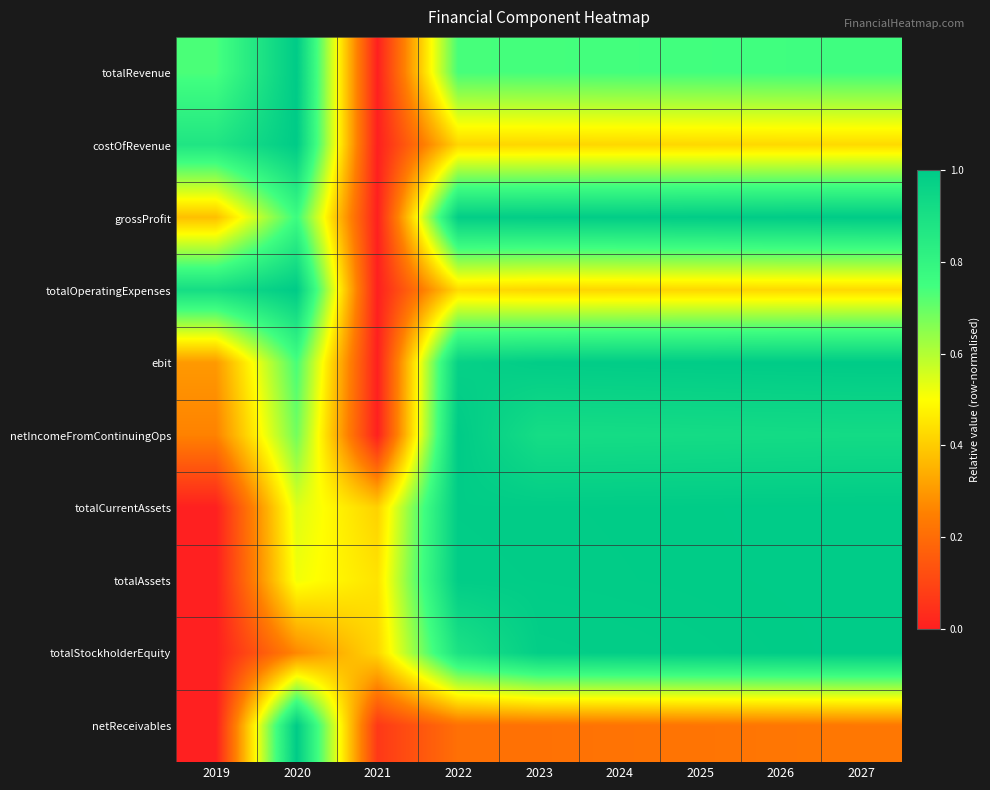

Reading left to right, transcribe all the data shown in this chart.

totalRevenue: 2019=0.7	2020=1.0	2021=0.0	2022=0.7	2023=0.7	2024=0.7	2025=0.7	2026=0.7	2027=0.8
costOfRevenue: 2019=0.9	2020=1.0	2021=0.0	2022=0.4	2023=0.4	2024=0.4	2025=0.4	2026=0.4	2027=0.4
grossProfit: 2019=0.4	2020=0.8	2021=0.0	2022=1.0	2023=1.0	2024=1.0	2025=1.0	2026=1.0	2027=1.0
totalOperatingExpenses: 2019=0.9	2020=1.0	2021=0.0	2022=0.4	2023=0.4	2024=0.4	2025=0.4	2026=0.4	2027=0.4
ebit: 2019=0.3	2020=0.7	2021=0.0	2022=1.0	2023=1.0	2024=1.0	2025=1.0	2026=1.0	2027=1.0
netIncomeFromContinuingOps: 2019=0.3	2020=0.7	2021=0.0	2022=1.0	2023=0.9	2024=0.9	2025=0.9	2026=0.9	2027=0.9
totalCurrentAssets: 2019=0.0	2020=0.5	2021=0.4	2022=1.0	2023=1.0	2024=1.0	2025=1.0	2026=1.0	2027=1.0
totalAssets: 2019=0.0	2020=0.5	2021=0.4	2022=1.0	2023=1.0	2024=1.0	2025=1.0	2026=1.0	2027=1.0
totalStockholderEquity: 2019=0.0	2020=0.3	2021=0.4	2022=0.9	2023=1.0	2024=1.0	2025=1.0	2026=1.0	2027=1.0
netReceivables: 2019=0.0	2020=1.0	2021=0.1	2022=0.2	2023=0.2	2024=0.2	2025=0.2	2026=0.2	2027=0.2